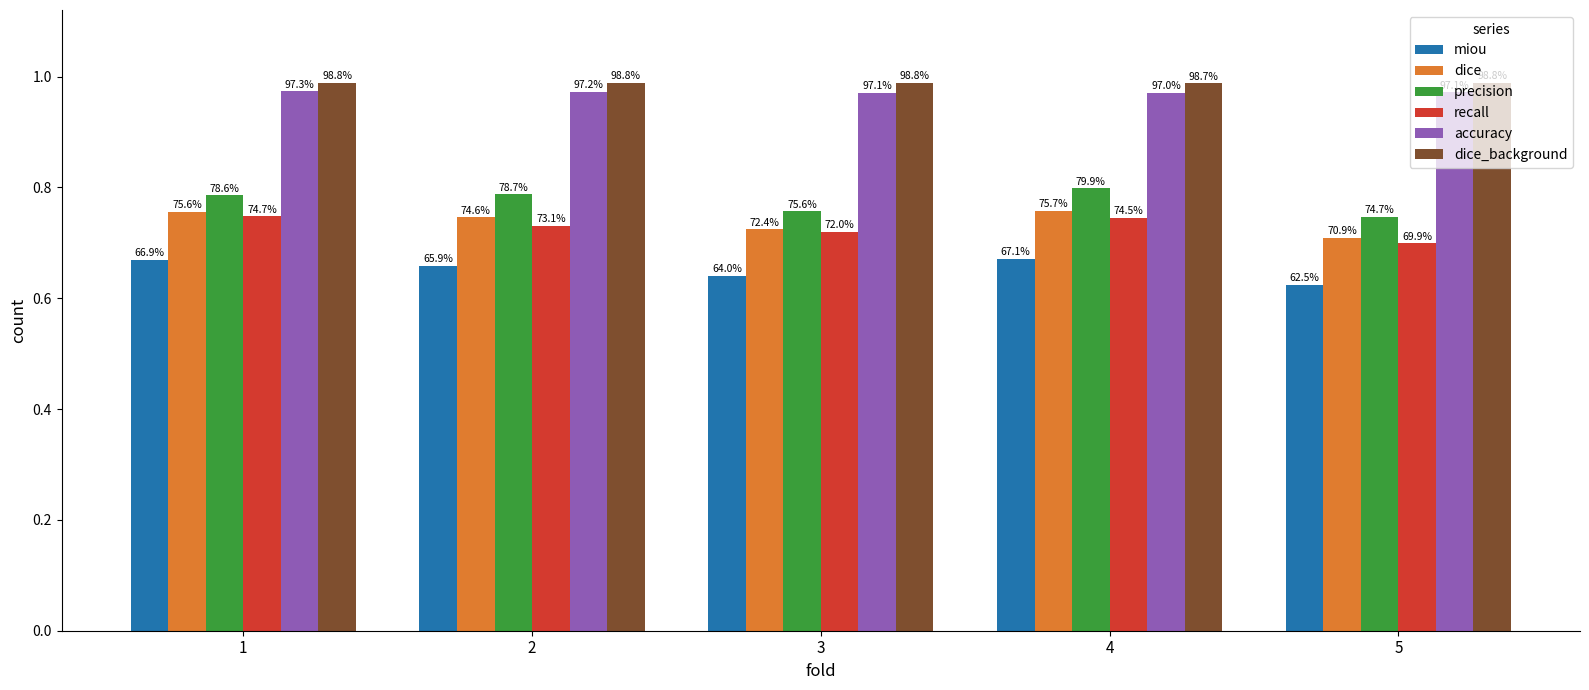

Is the value of accuracy at 5 greater than the value of recall at 3?

Yes